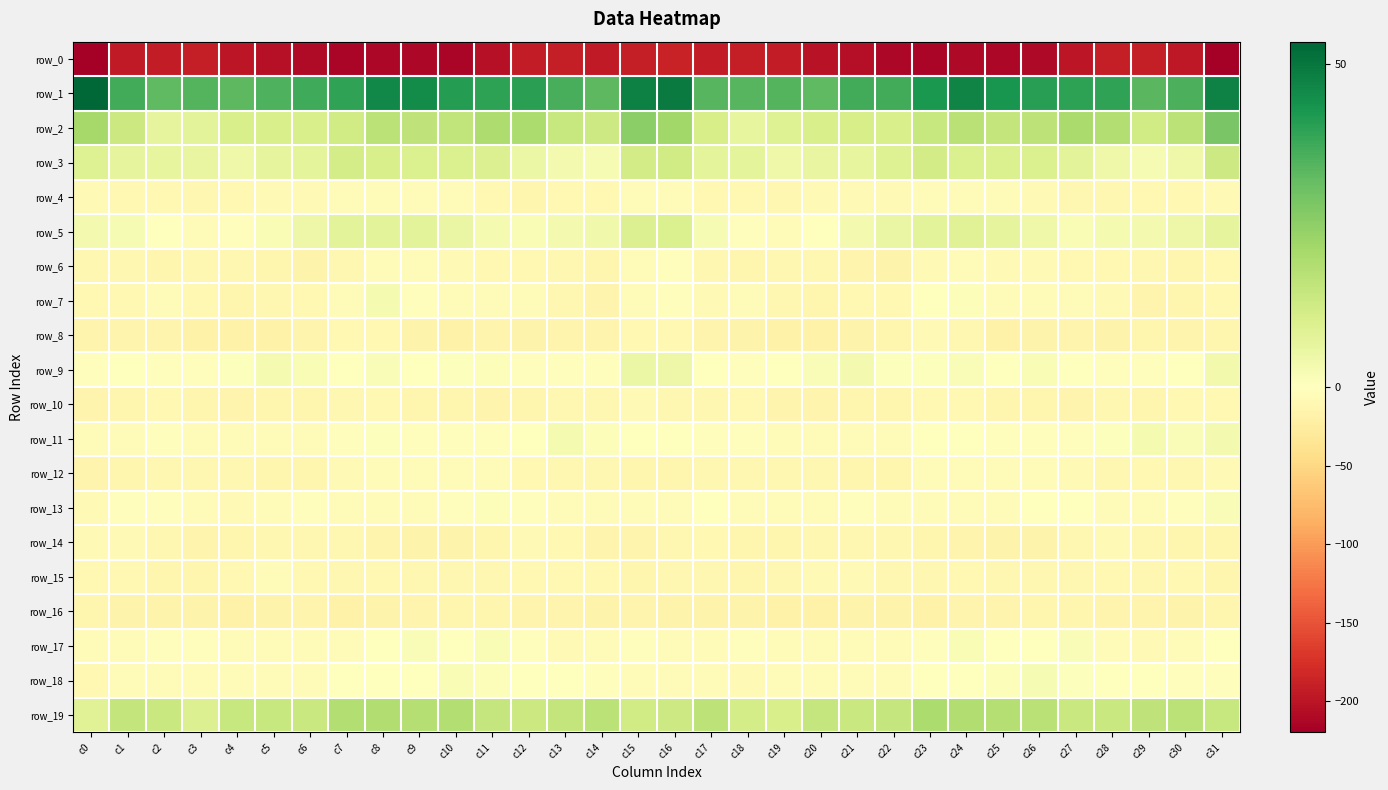

How many distinct data groups are displayed?

20